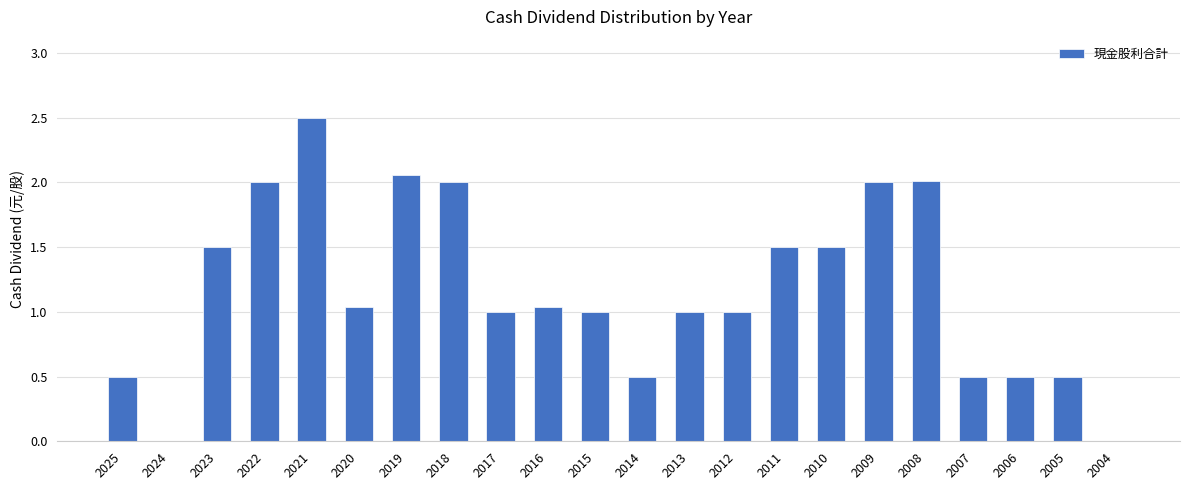

What is the greatest value displayed?

2.5